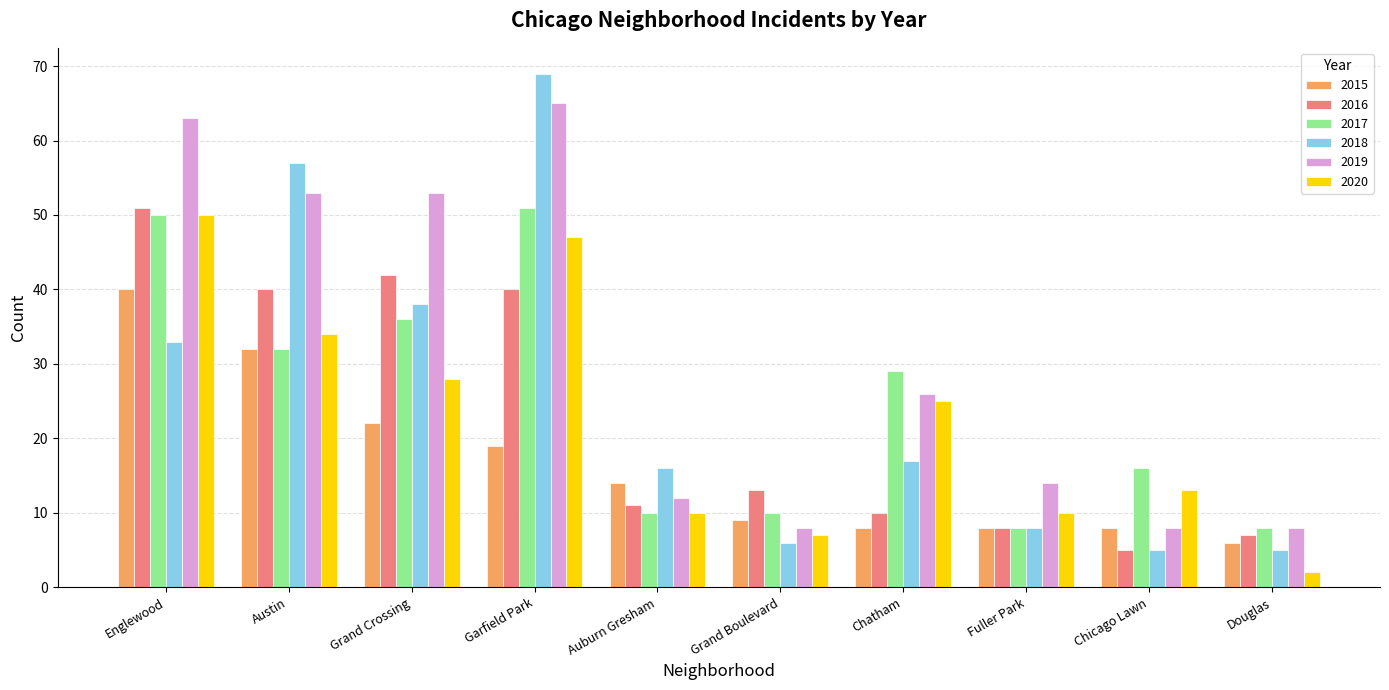

Reading left to right, extract all data points from this chart.

2015: 40	32	22	19	14	9	8	8	8	6
2016: 51	40	42	40	11	13	10	8	5	7
2017: 50	32	36	51	10	10	29	8	16	8
2018: 33	57	38	69	16	6	17	8	5	5
2019: 63	53	53	65	12	8	26	14	8	8
2020: 50	34	28	47	10	7	25	10	13	2